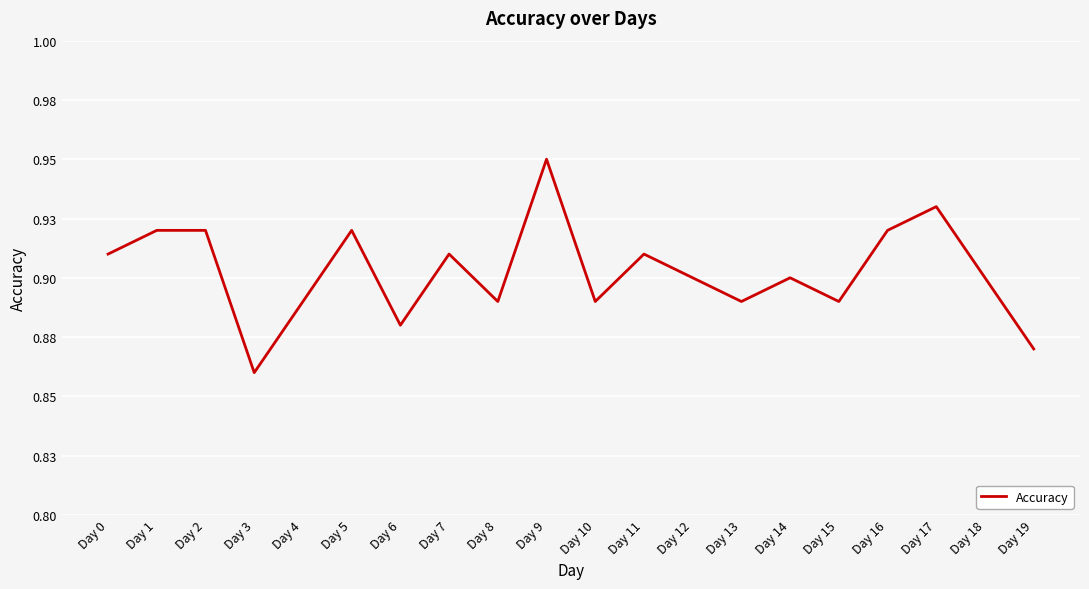

At which category does the data reach its first local peak?

Day 5